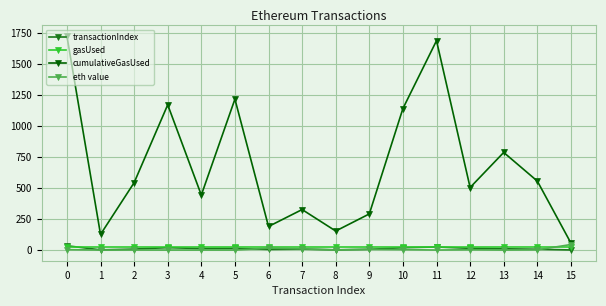

In cumulativeGasUsed, how many points are higher than both neighbors (excluding endpoints)?

5